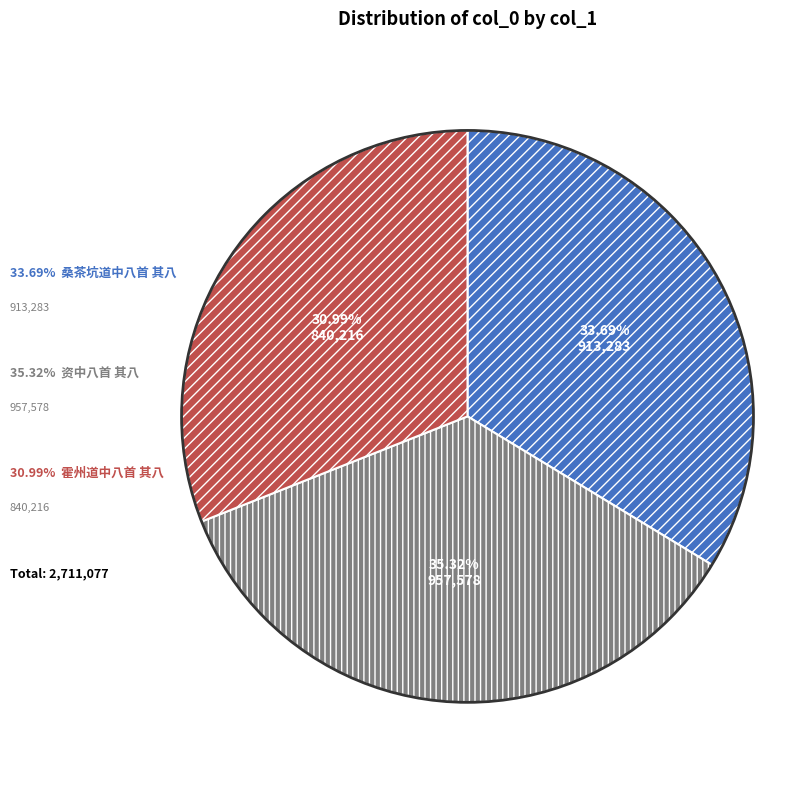

Is there a majority slice in this chart?

No